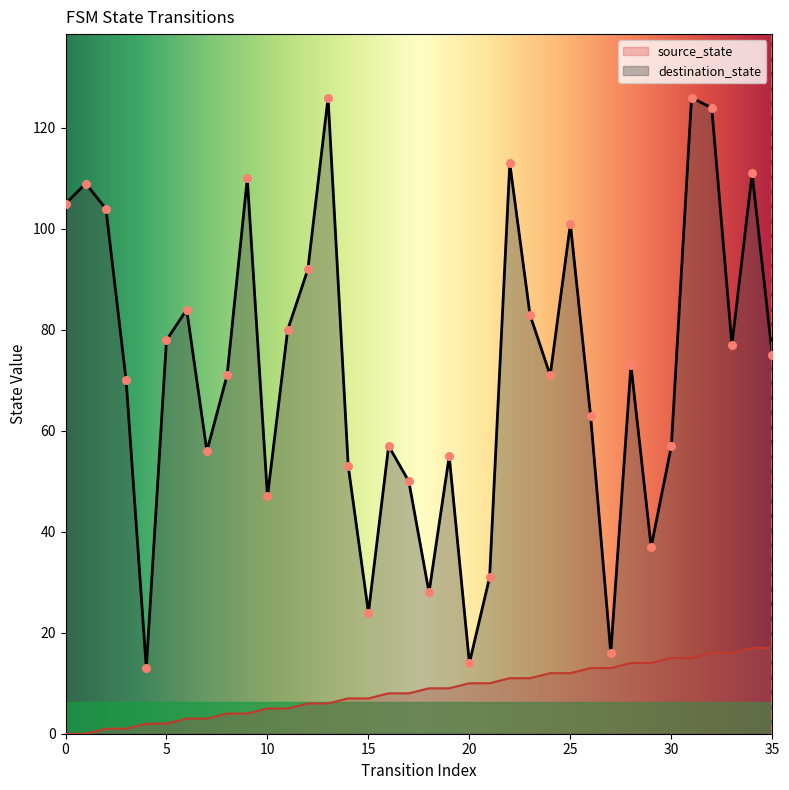

What is the total value across all series at 34?

128